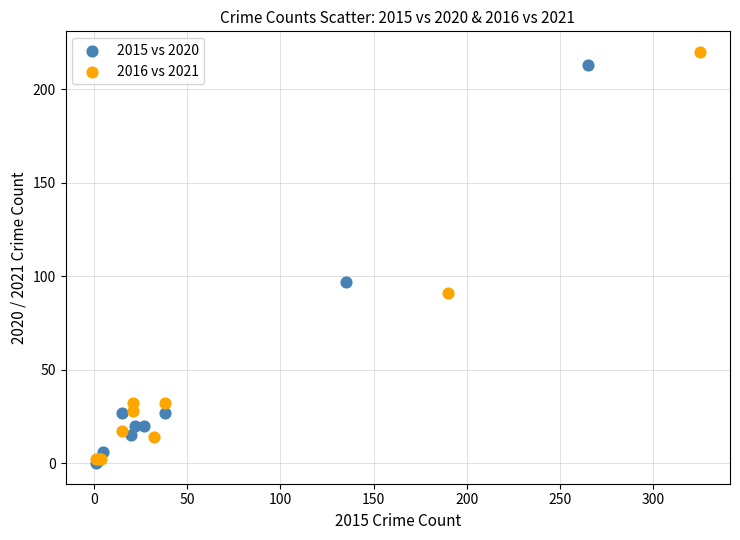

Which series has the largest Y range (max minus min)?

2016 vs 2021